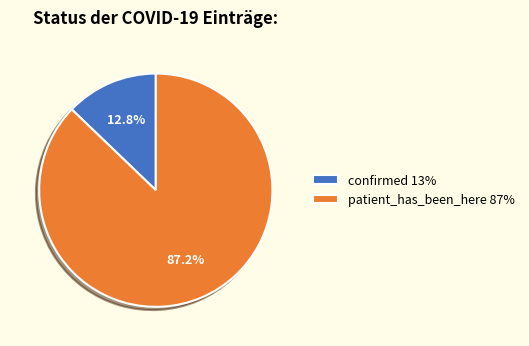

True or false: patient_has_been_here accounts for 98% of the total.

False